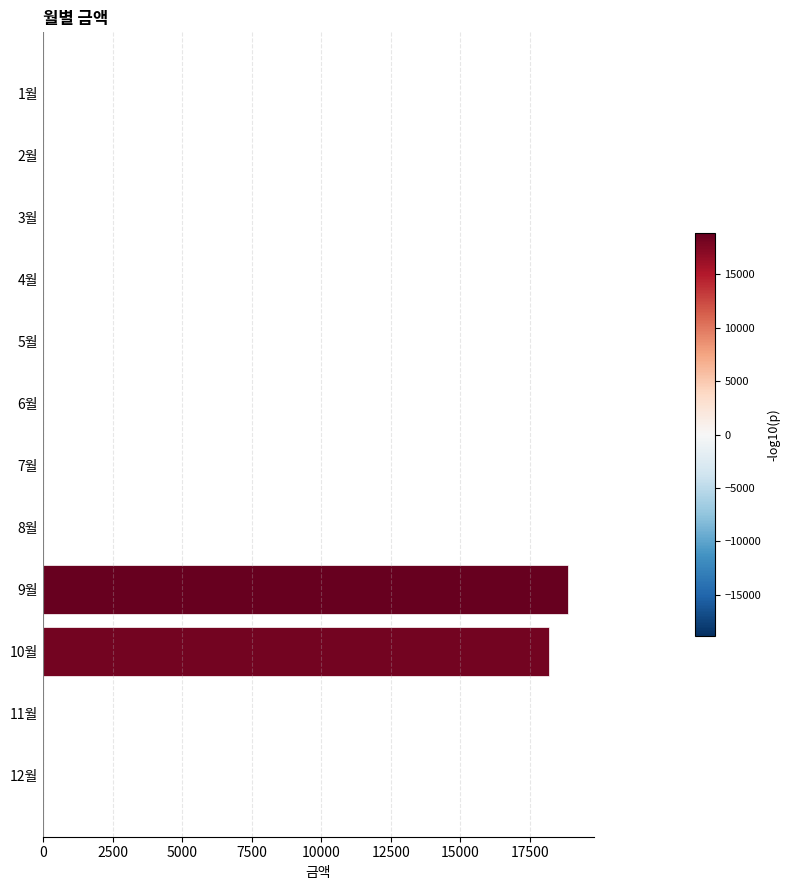

Which has a higher value, 10월 or 4월?

10월